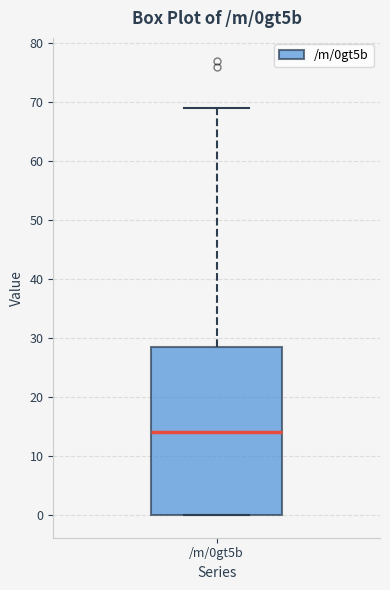

Read this box plot against the y-axis: the position of the median line, the range covered by the box, and the ends of both whiskers. The values are not printed on the chart, so give them approximately, as read against the axis.

median 14, box 0 to 29, whiskers 0 to 69